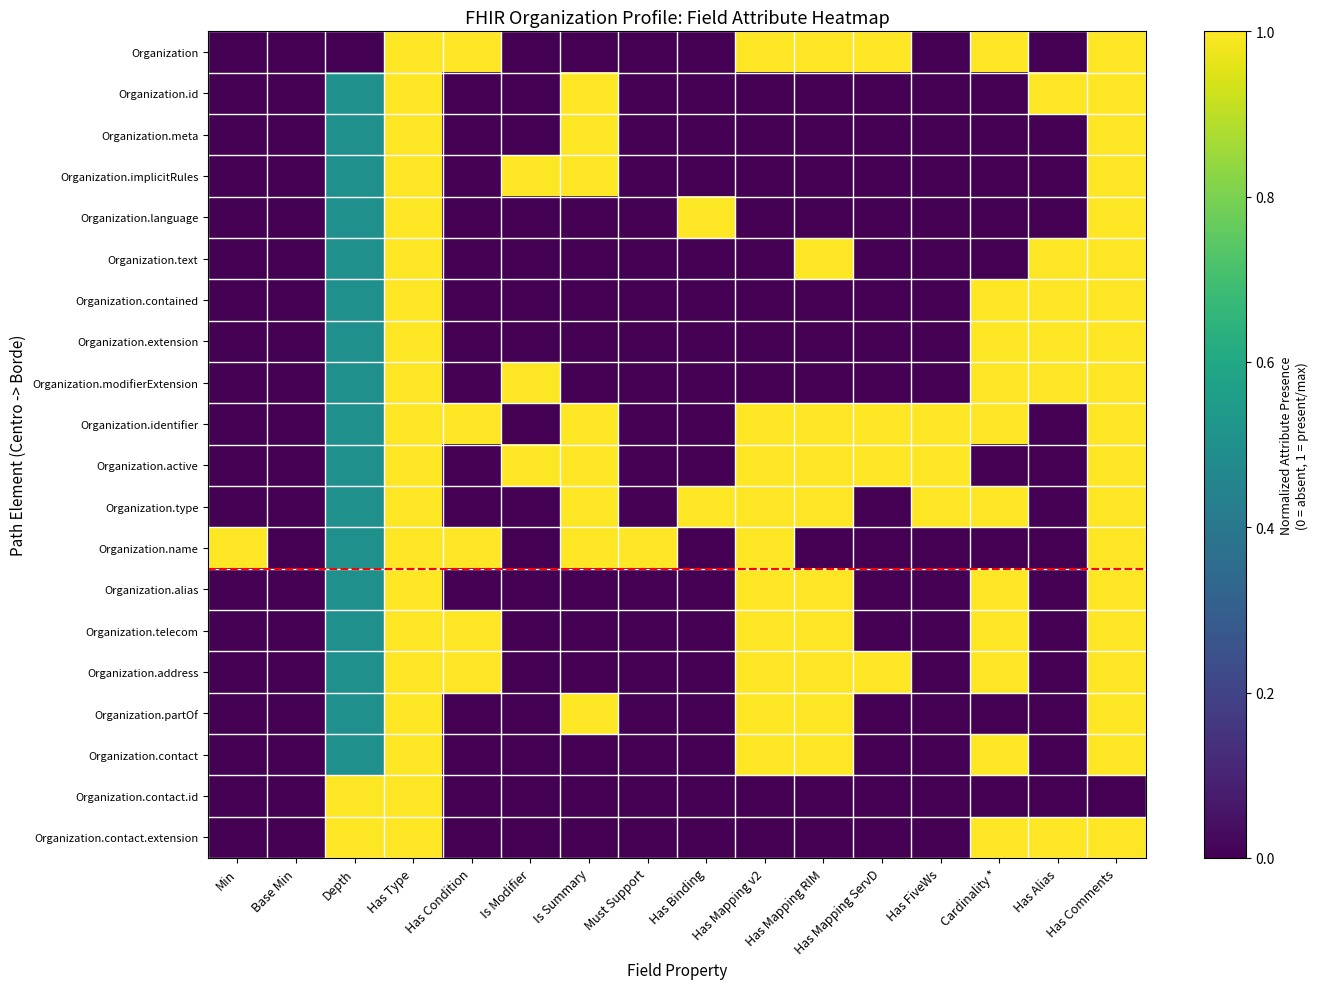

At how many categories does at least one series exceed 0?

15